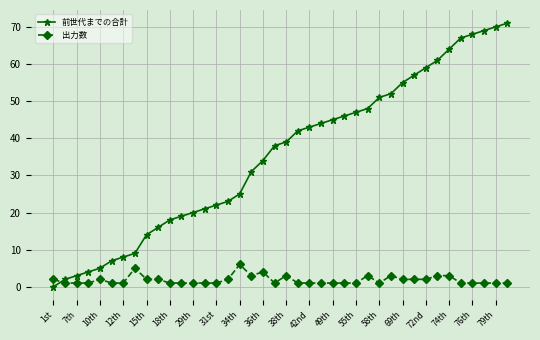

Which series has the widest spread of values?

前世代までの合計